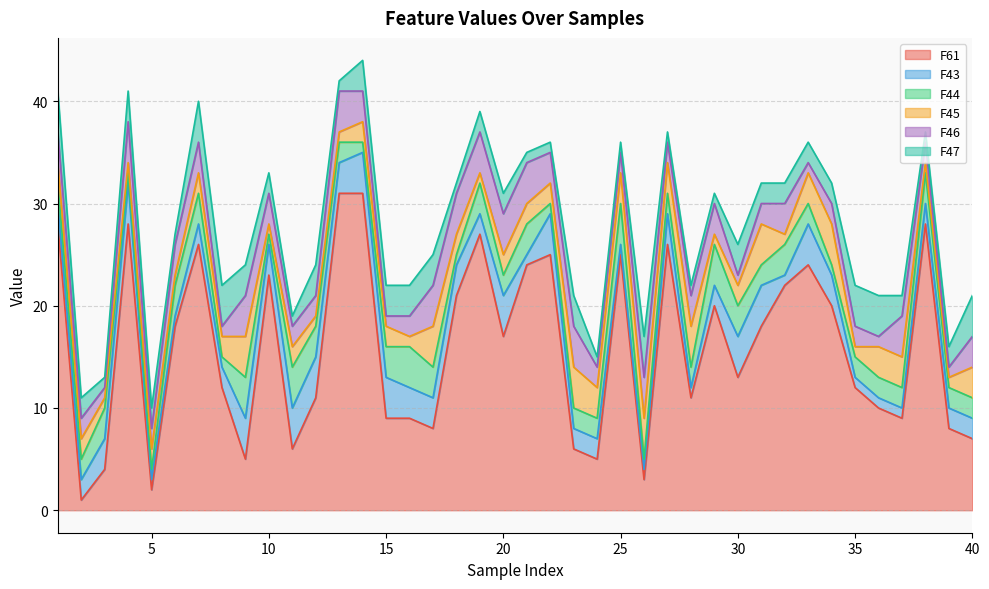

Between 5 and 34, which series saw the biggest shift?

F61